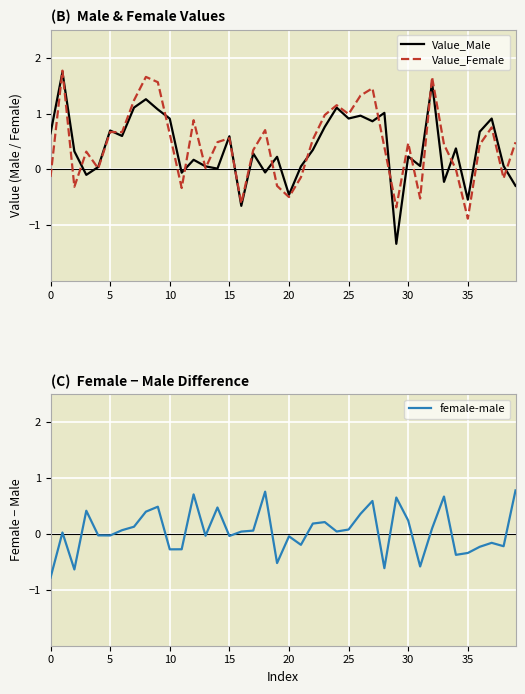

Where is Value_Female nearest to the value 0?

34